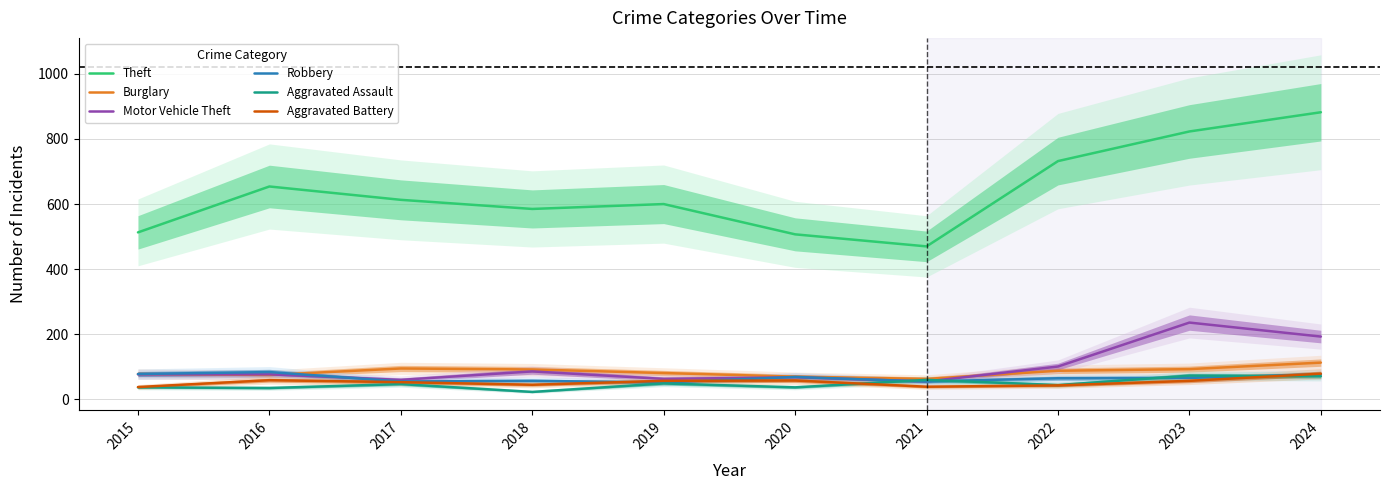

Which has a higher value, 2024 or 2023?

2024